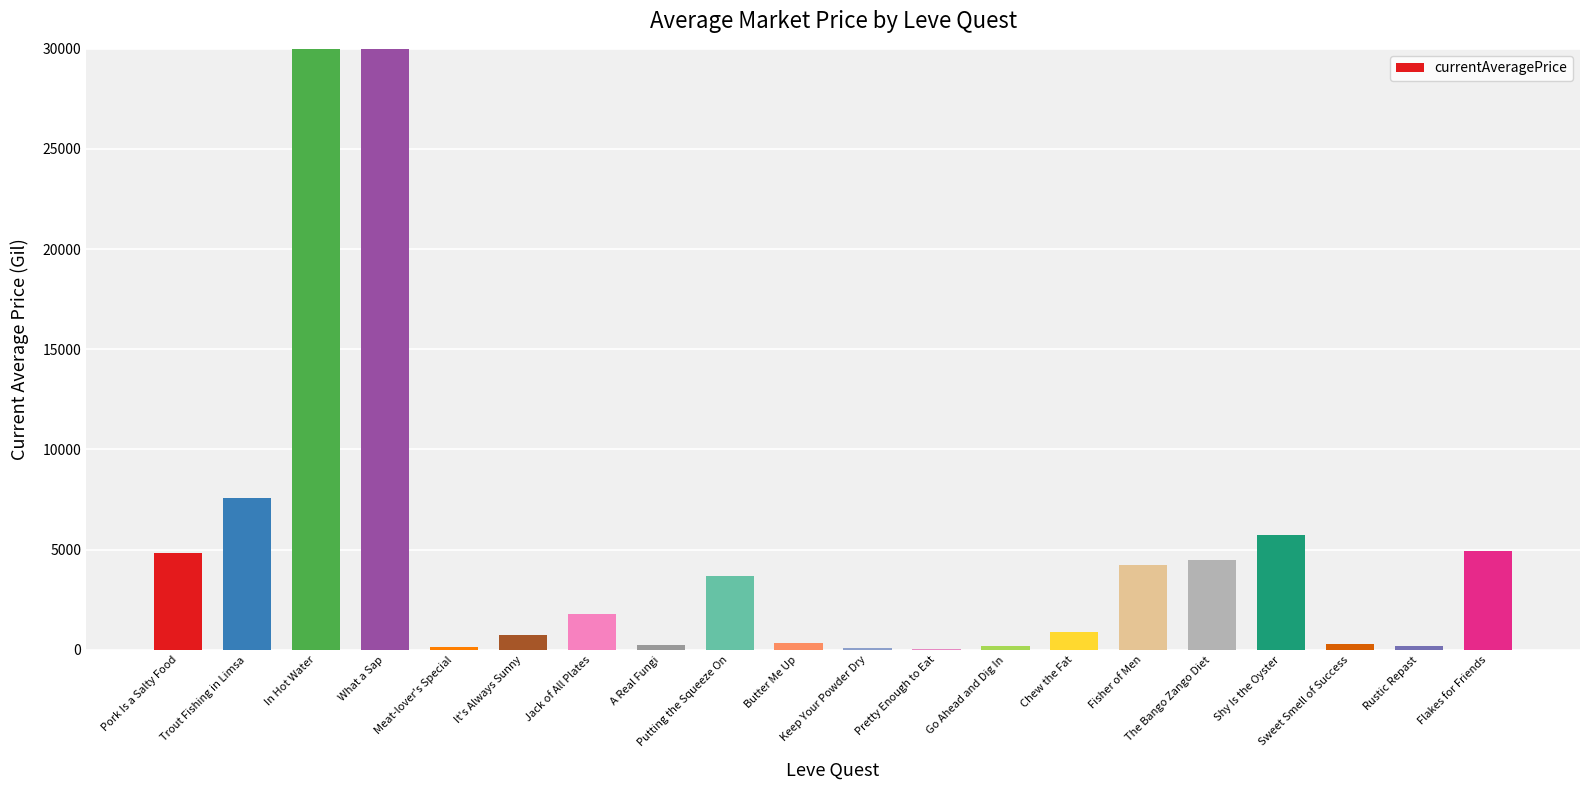

List the labels in order of value, smallest first.

Pretty Enough to Eat, Keep Your Powder Dry, Meat-lover's Special, Go Ahead and Dig In, Rustic Repast, A Real Fungi, Sweet Smell of Success, Butter Me Up, It's Always Sunny, Chew the Fat, Jack of All Plates, Putting the Squeeze On, Fisher of Men, The Bango Zango Diet, Pork Is a Salty Food, Flakes for Friends, Shy Is the Oyster, Trout Fishing in Limsa, What a Sap, In Hot Water